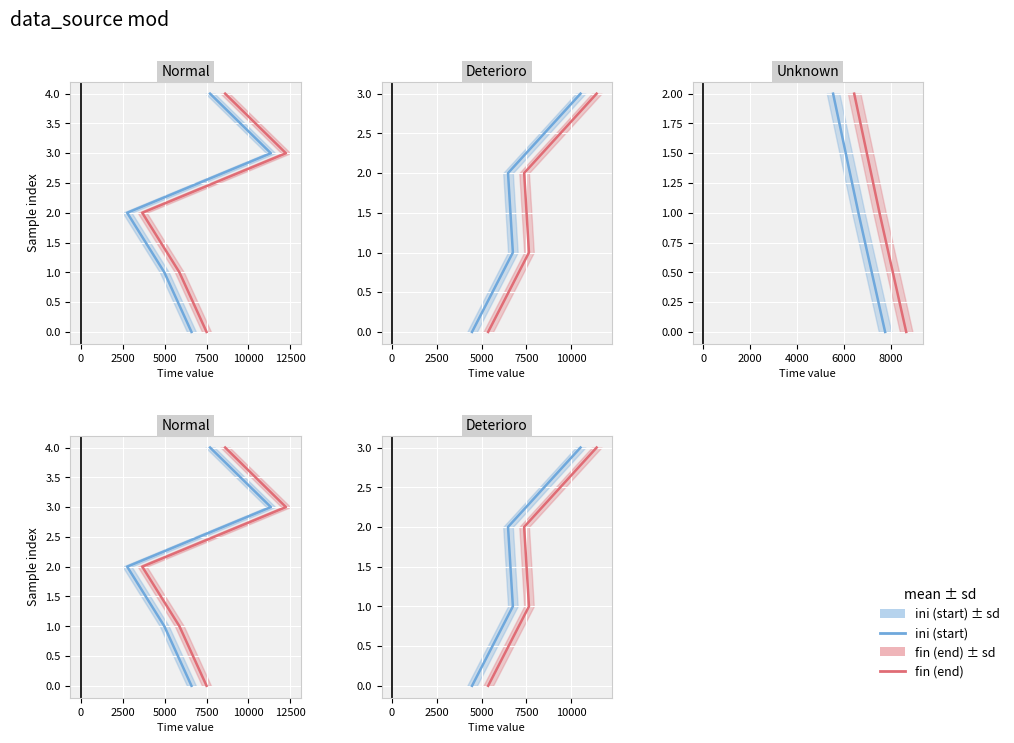

What is the difference between the ini (start) values at 2500 and 0?

1